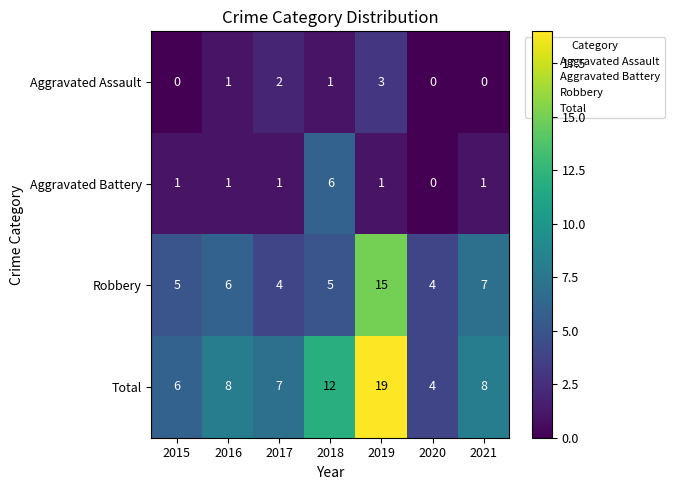

At 2017, list the series in order from largest to smallest.

Total, Robbery, Aggravated Assault, Aggravated Battery